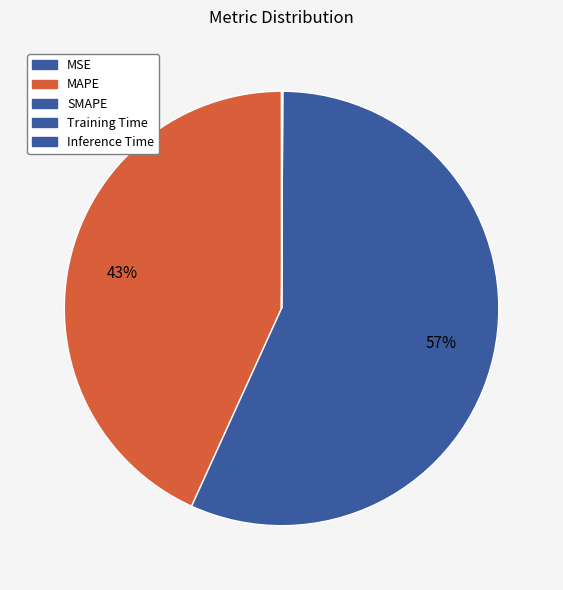

What portion of the pie excludes Training Time?

100.0%